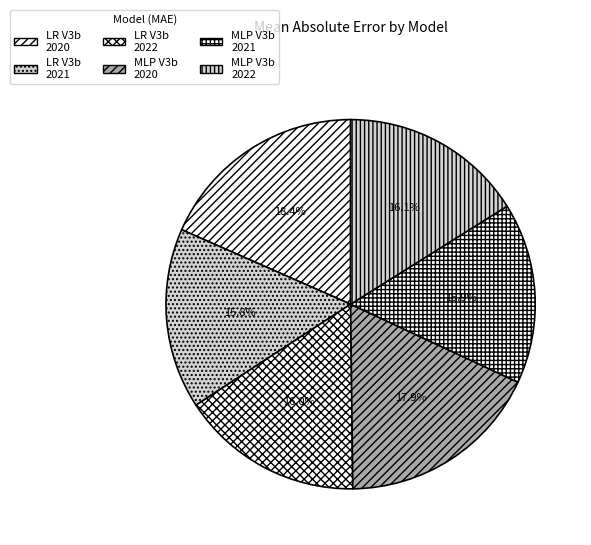

How many segments does this pie chart have?

6